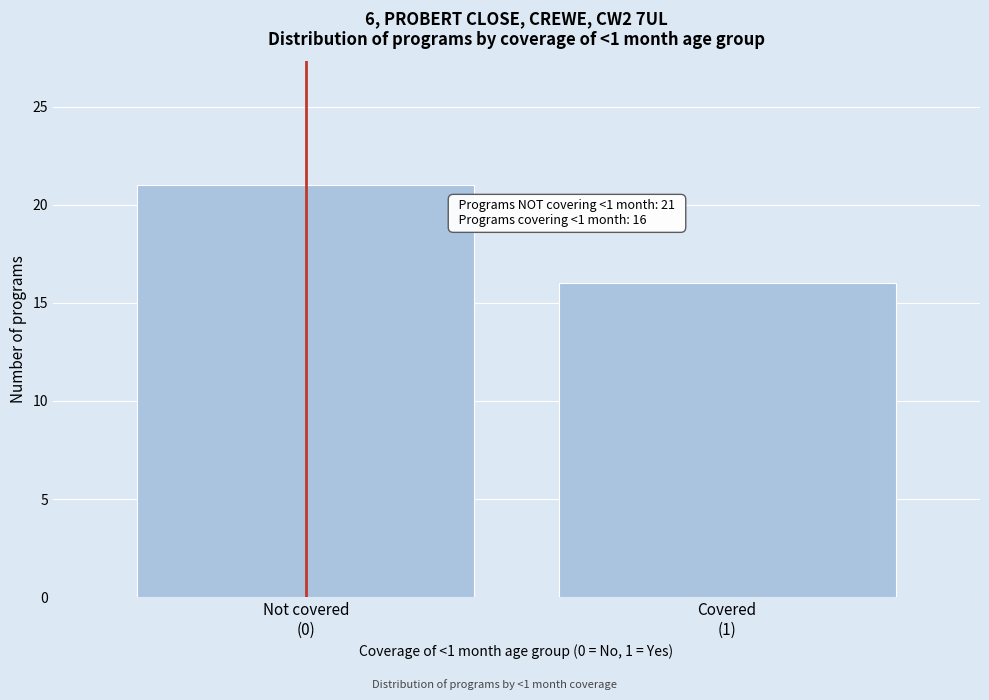

Reading left to right, extract all data points from this chart.

21	16